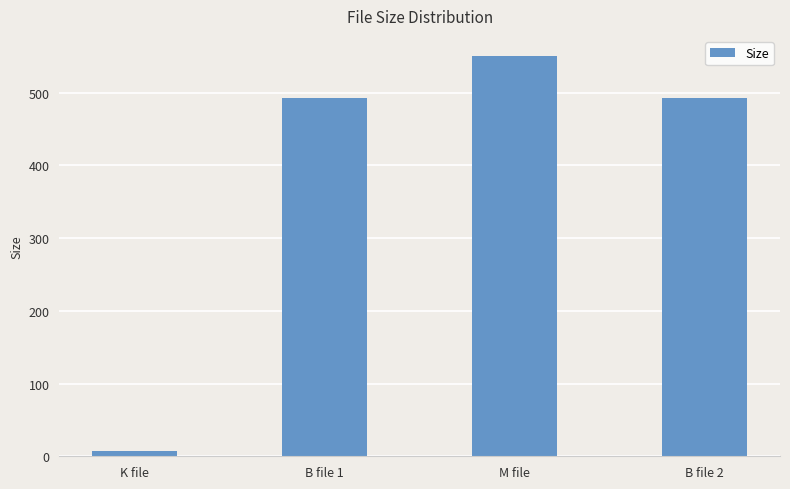

What is the label of the 3rd bar from the left?

M file